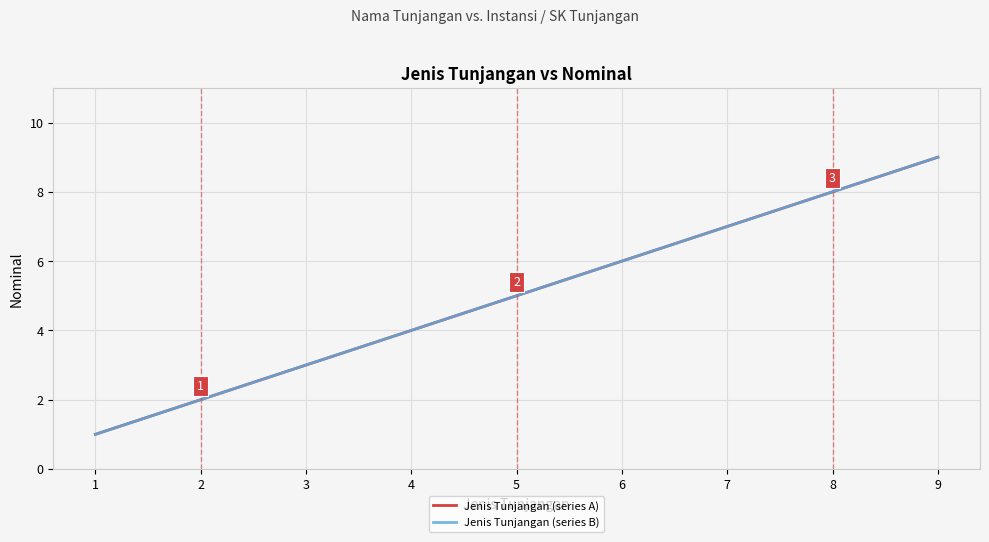

Is it true that Jenis Tunjangan (series A) equals 7 at 7?

True